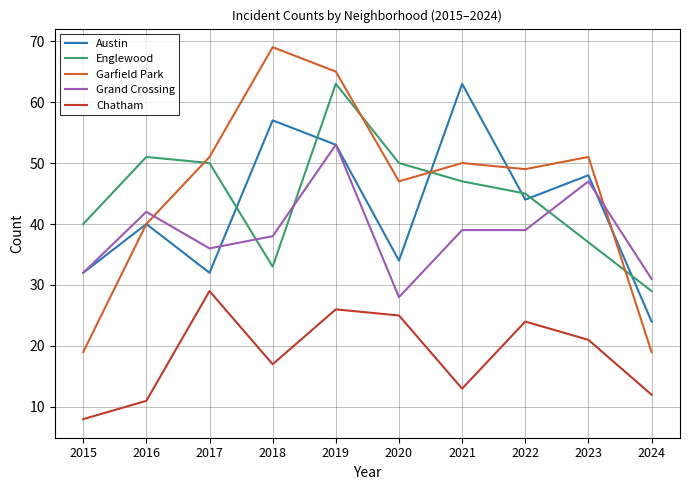

What is the difference between the highest and lowest values at 2020?

25